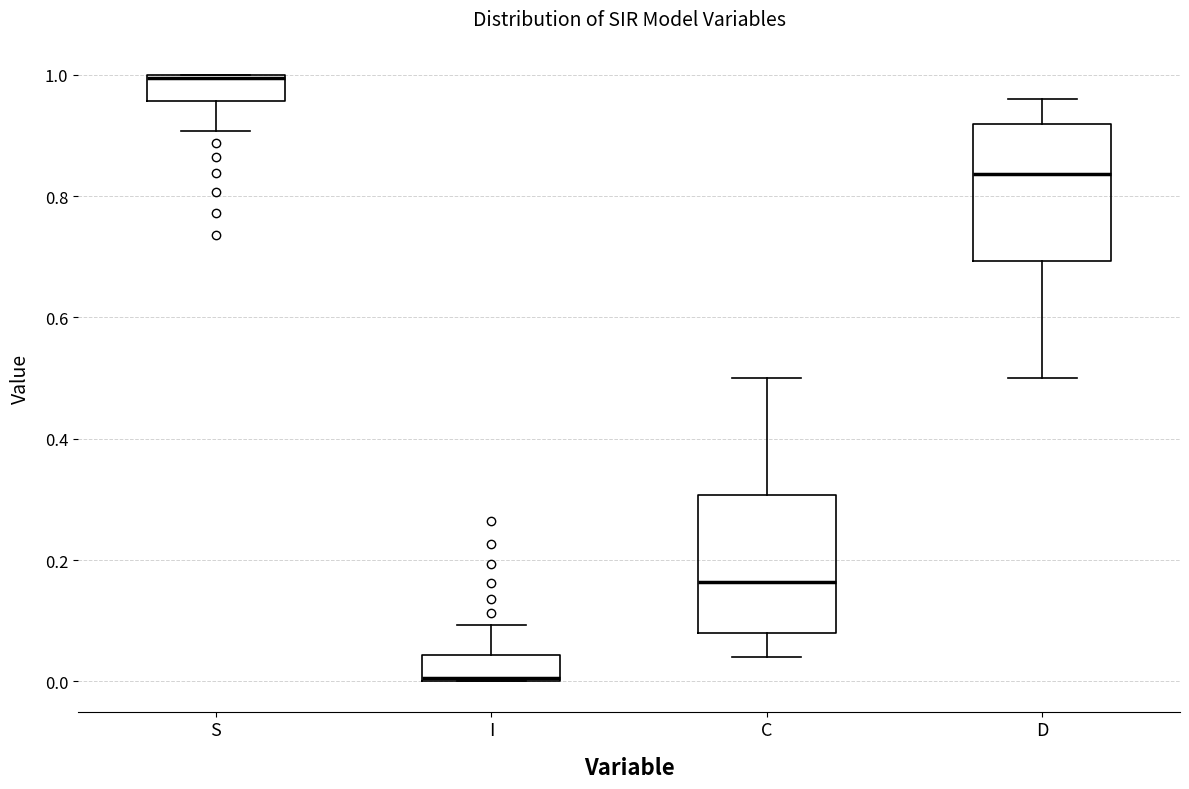

Reading left to right, transcribe this box plot: for each box, give where its median line is, the range the box spans, and where its two whiskers end, as read against the y-axis. The values are not printed on the chart, so give them approximately, as read against the axis.

S: median 1.00, box 0.96 to 1.00, whiskers 0.90 to 1.00
I: median 0.00, box 0.00 to 0.04, whiskers 0.00 to 0.10
C: median 0.16, box 0.08 to 0.30, whiskers 0.04 to 0.50
D: median 0.84, box 0.70 to 0.92, whiskers 0.50 to 0.96